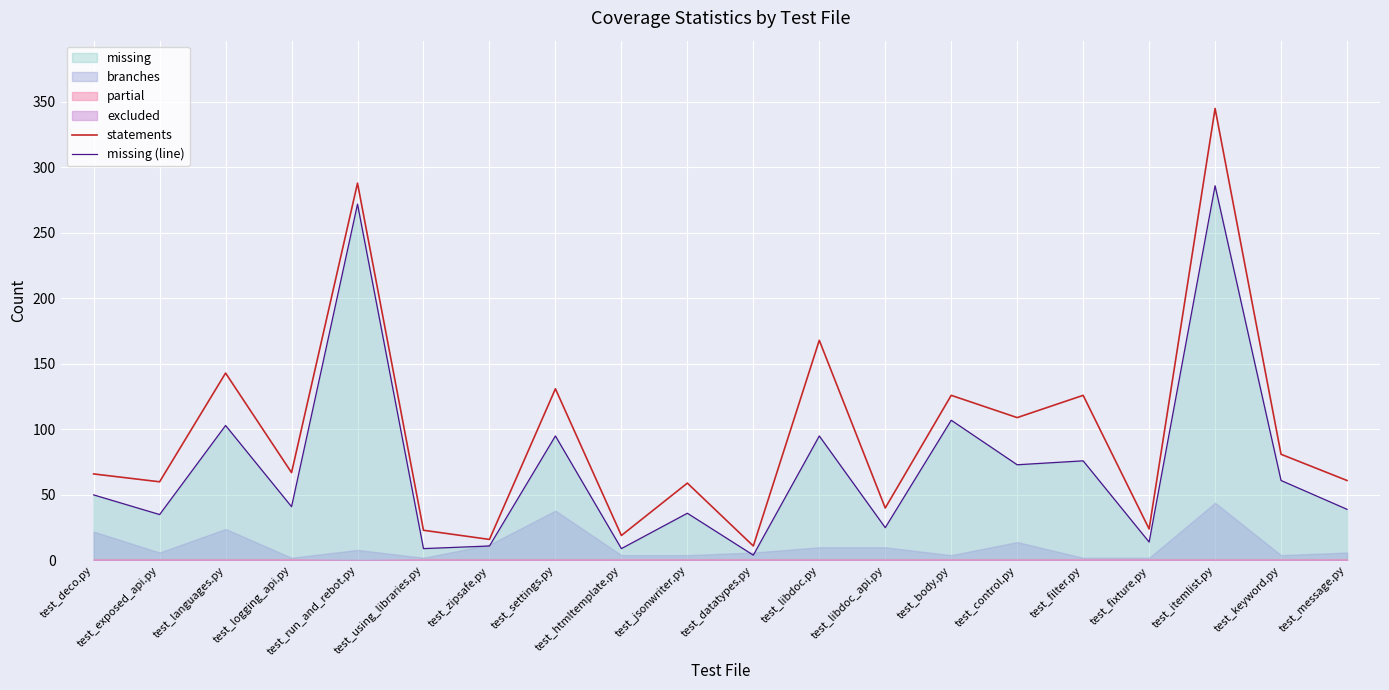

What is the maximum value for missing (line)?

286